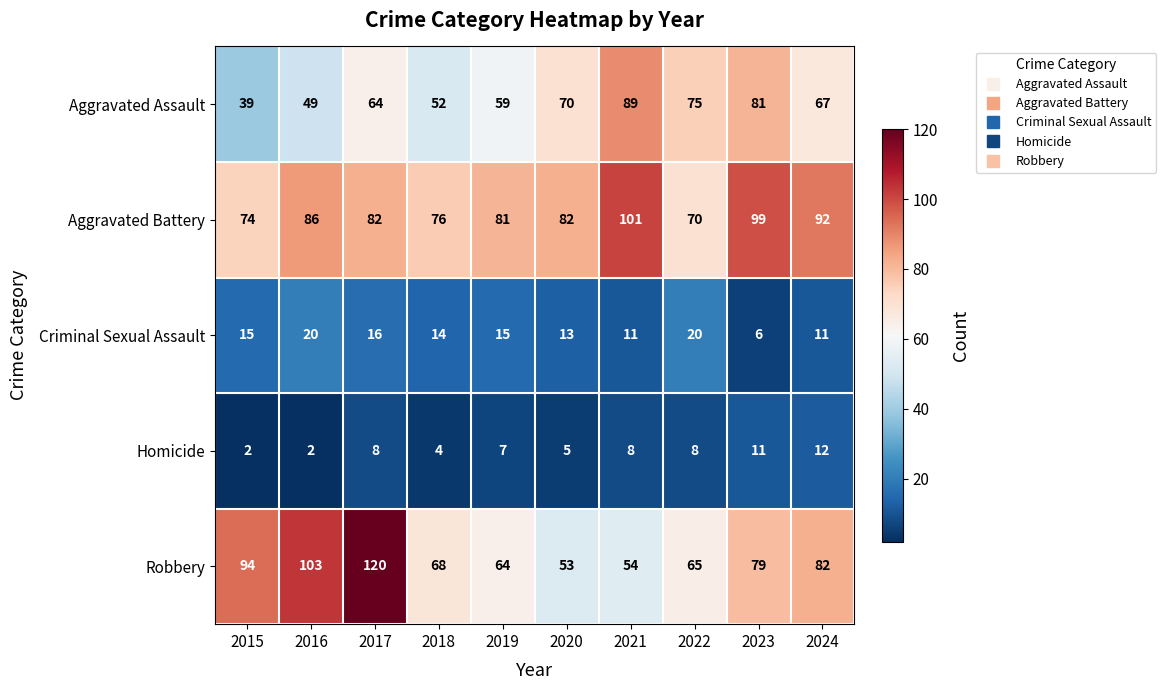

Rank the series at 2016 from highest to lowest value.

Robbery, Aggravated Battery, Aggravated Assault, Criminal Sexual Assault, Homicide